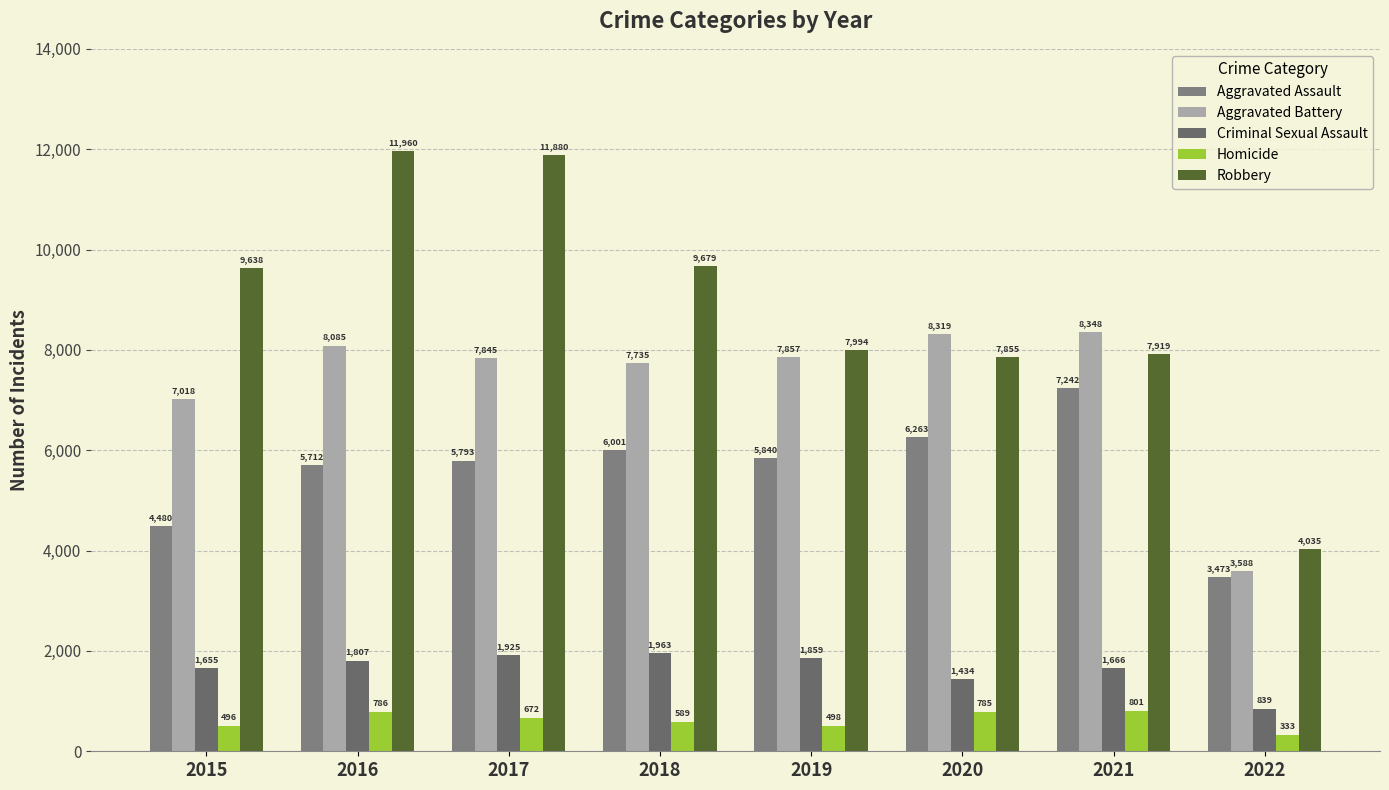

How many groups of bars are there?

8